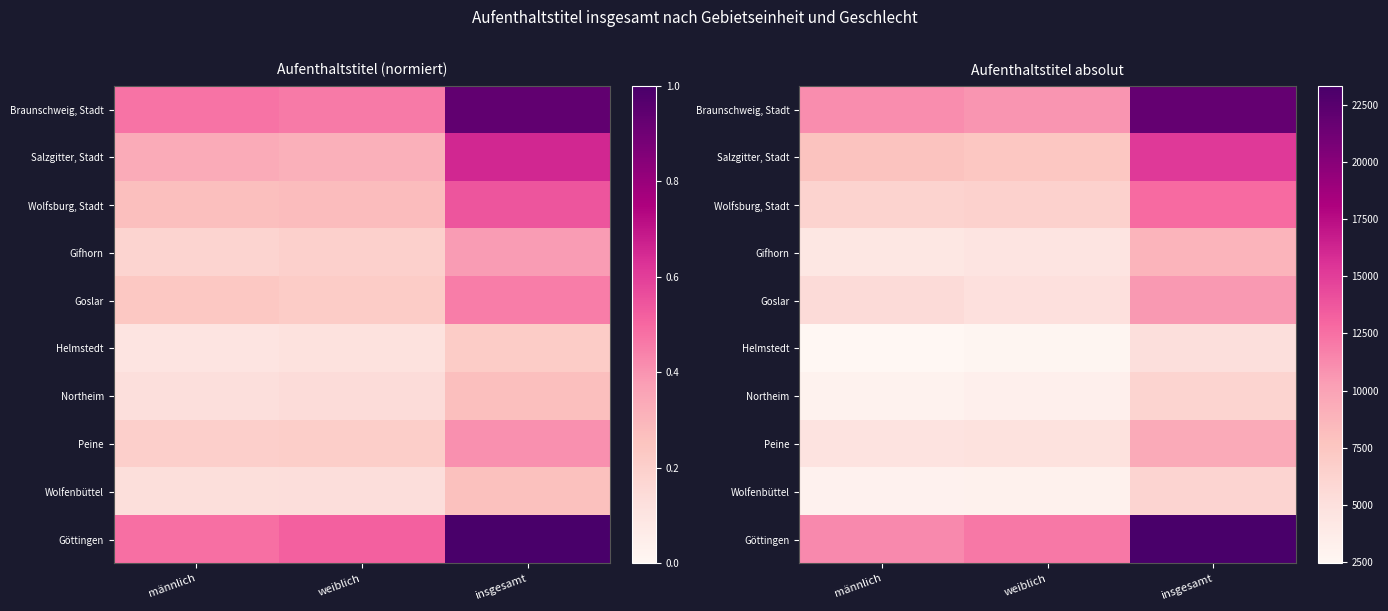

What is the sum of all Göttingen values?

46705